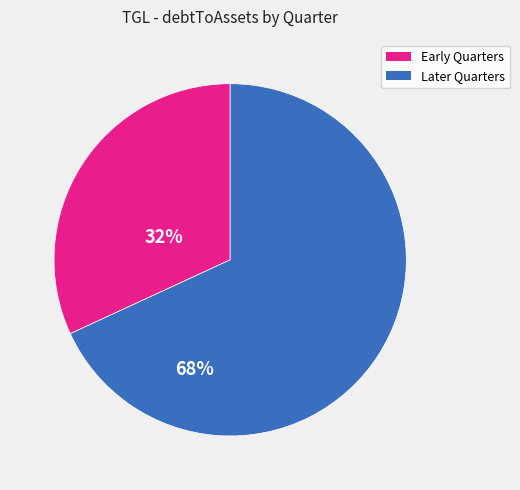

Is there any slice that represents more than half of the pie?

Yes